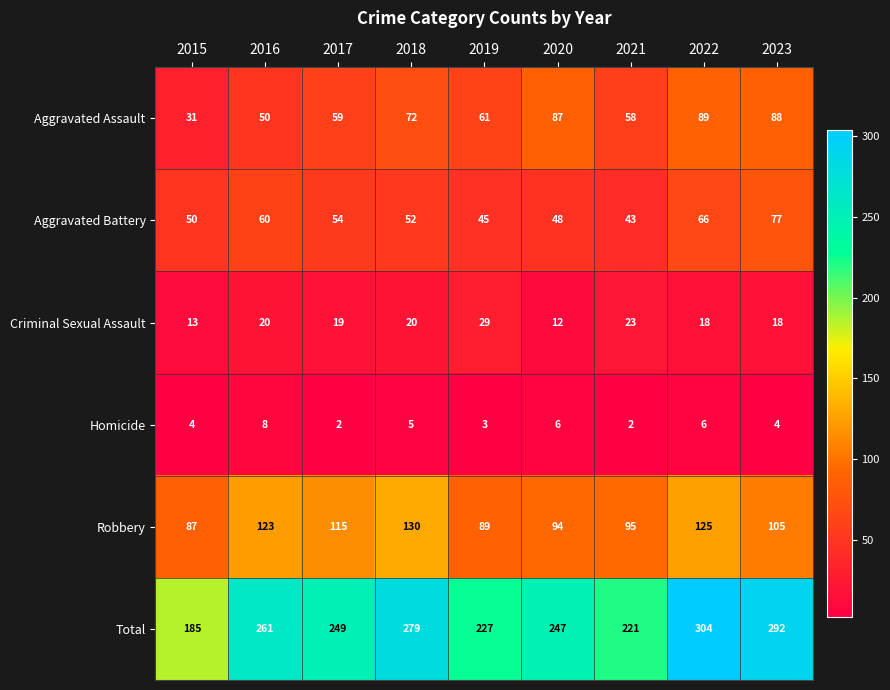

The value of Robbery at 2015 is 47. True or false?

False